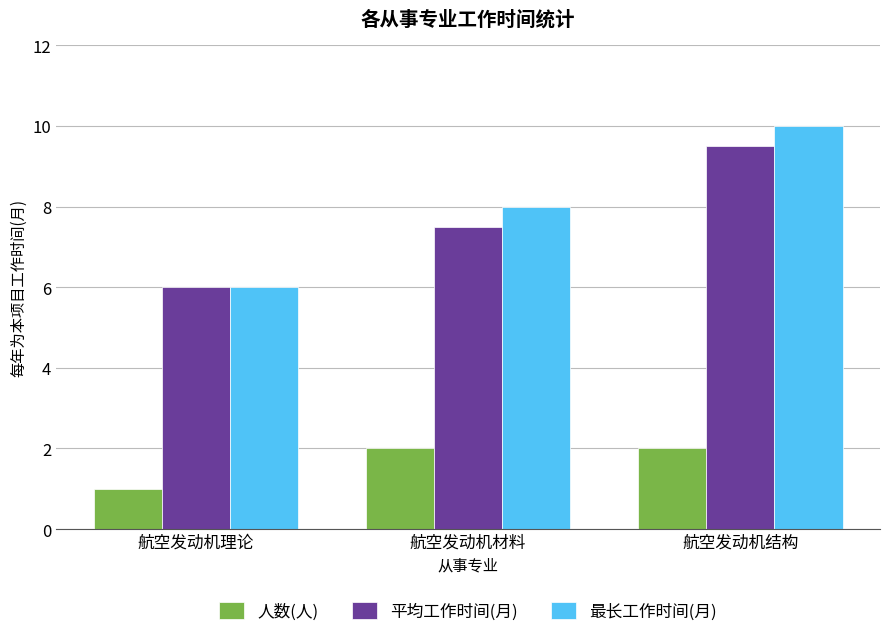

What is the value of the 平均工作时间(月) bar at the 2nd from the left?

7.5